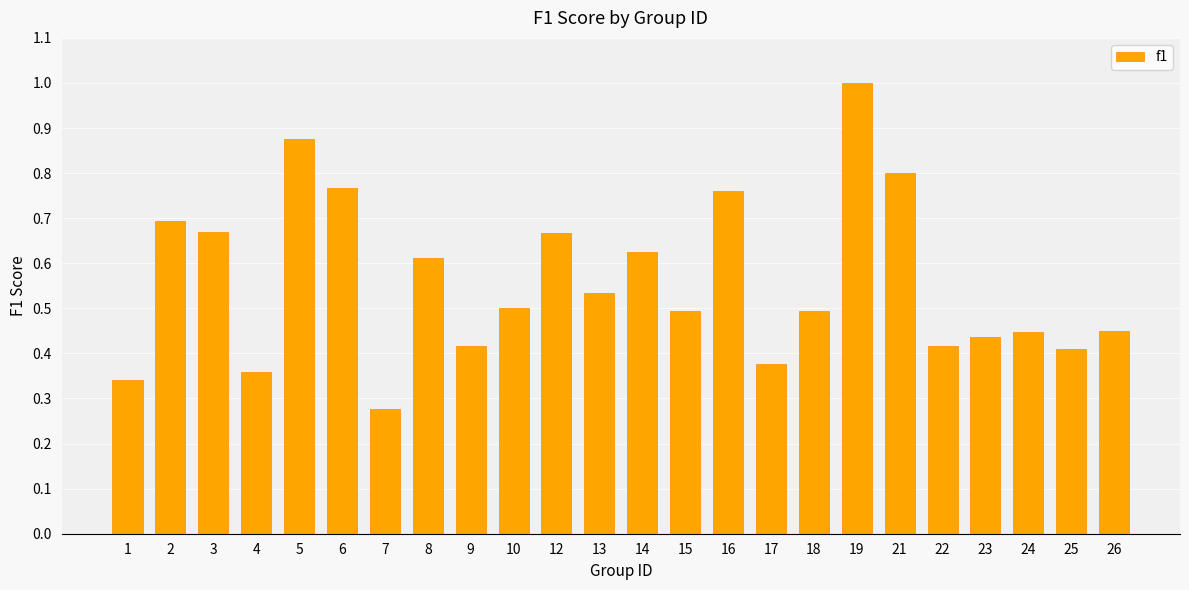

Does the chart contain any negative values?

No